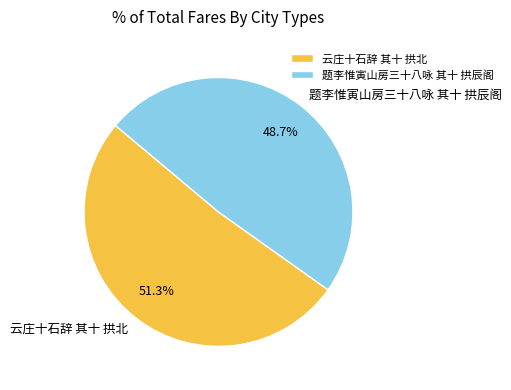

What percentage is the 云庄十石辞 其十 拱北 slice, to the nearest percent?

51%